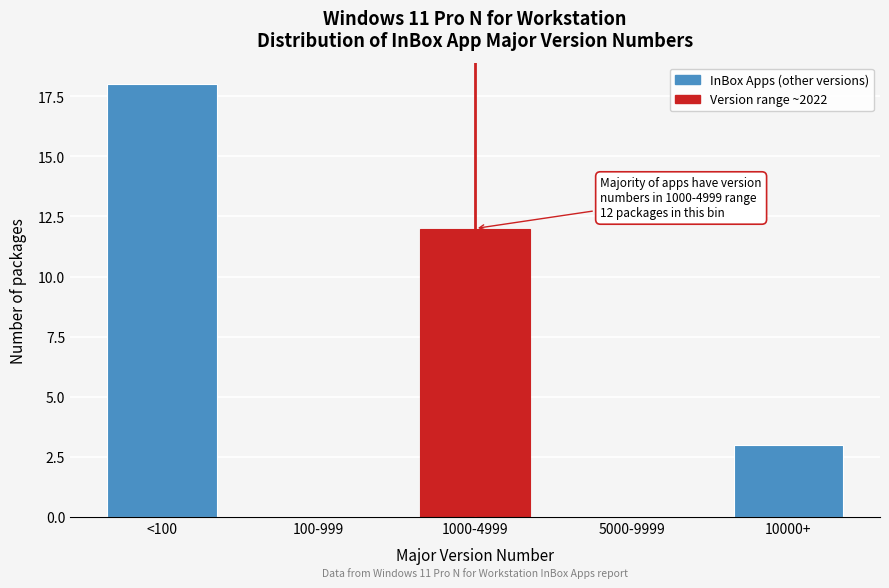

Reading right to left, what are all the values shown in this chart?

10000+=3	5000-9999=0	1000-4999=12	100-999=0	<100=18